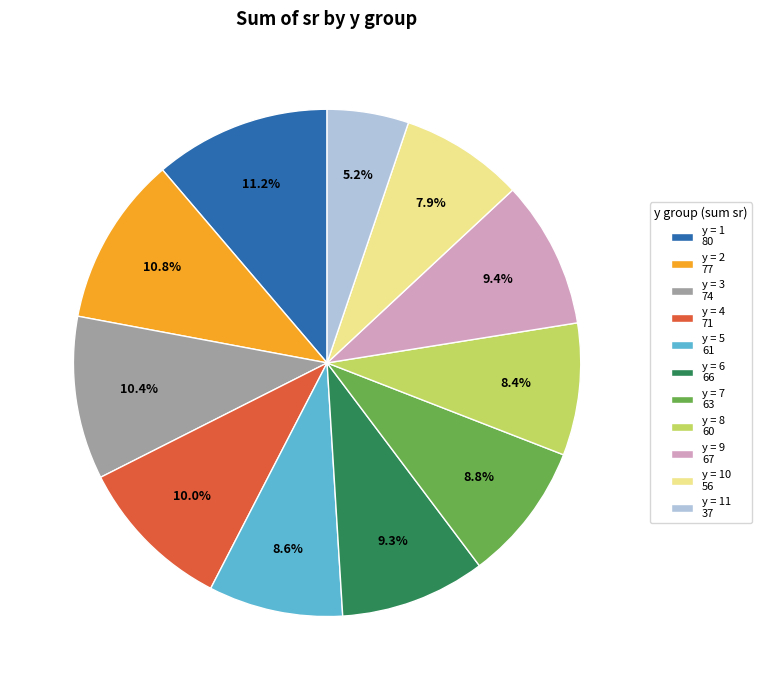

Approximately how many times larger is the value at y = 11 37 compared to y = 9 67?

0.6